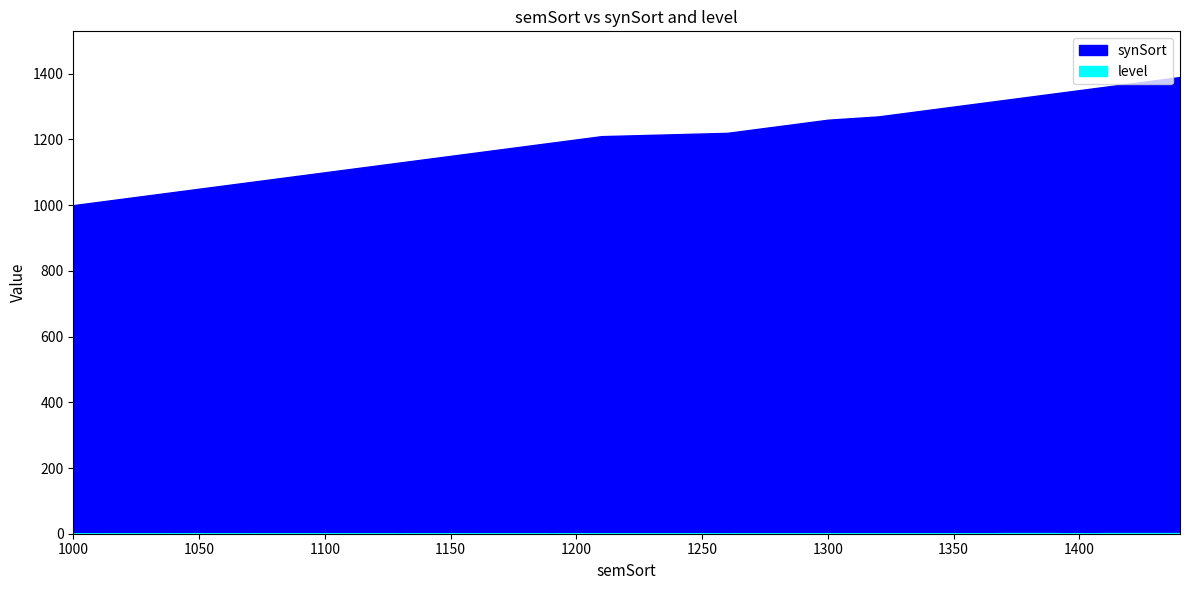

Which has a higher value, 1420 or 1160?

1420